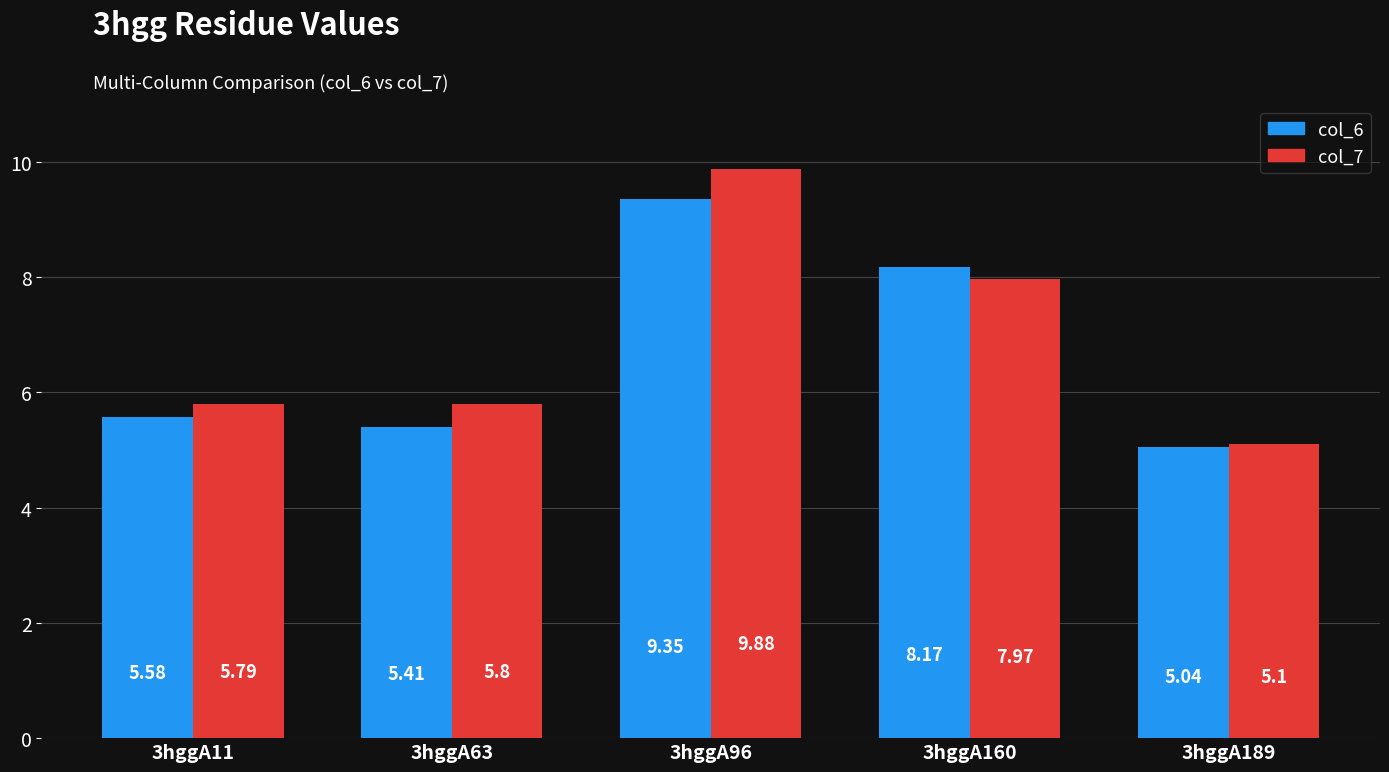

What is the difference between the second highest and minimum values in the col_7 series?

2.9